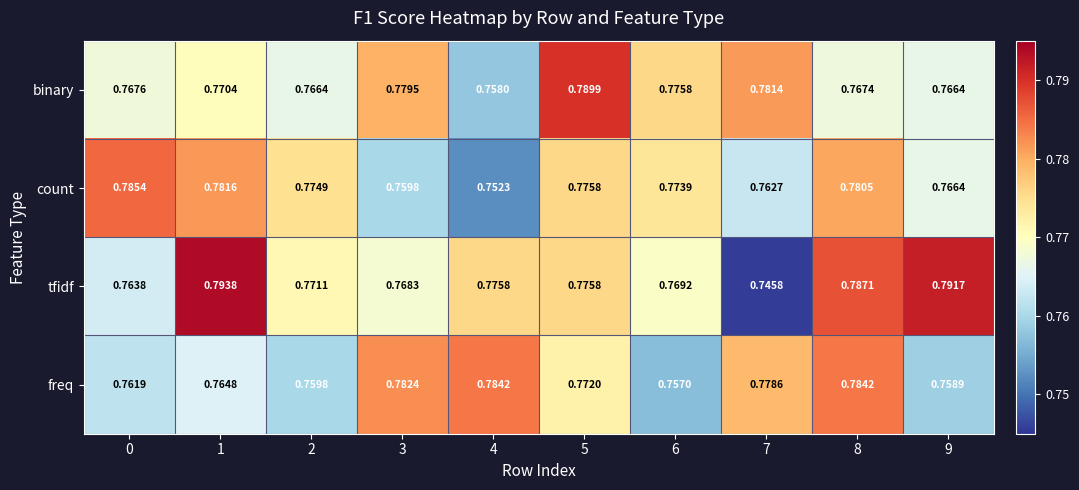

How many distinct data groups are displayed?

4